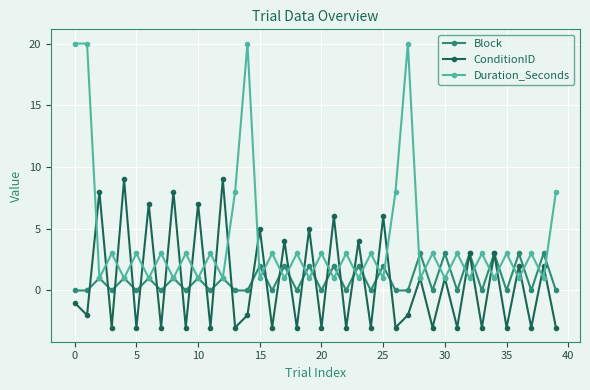

How many interior local peaks does the Block series have?

18